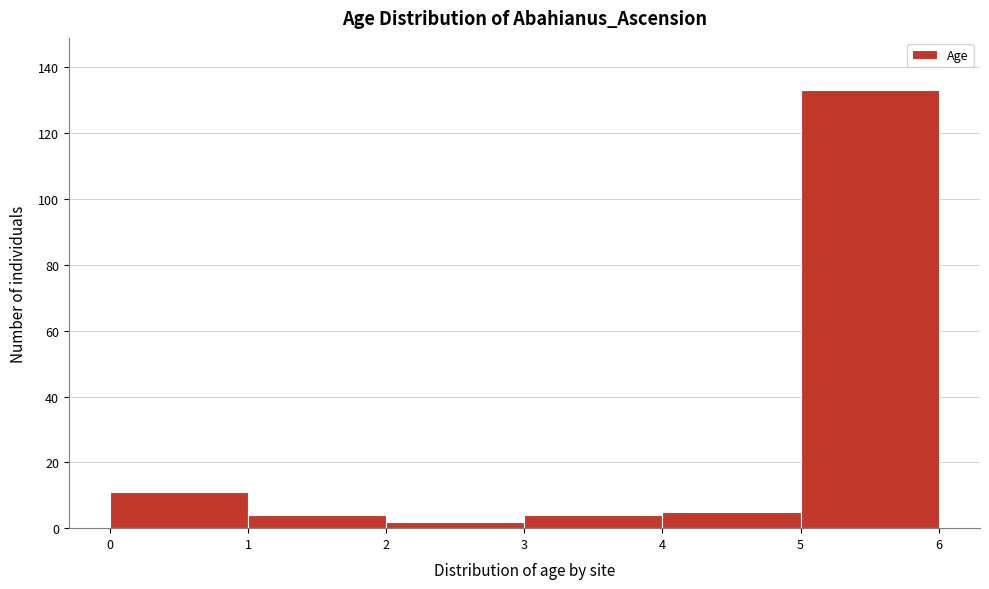

Reading left to right, list every bar in this chart as the range it spans on the x-axis followed by its height. The values are not printed on the chart, so give them approximately, as read against the axis.

0 to 1: 12
1 to 2: 4
2 to 3: 2
3 to 4: 4
4 to 5: 6
5 to 6: 134